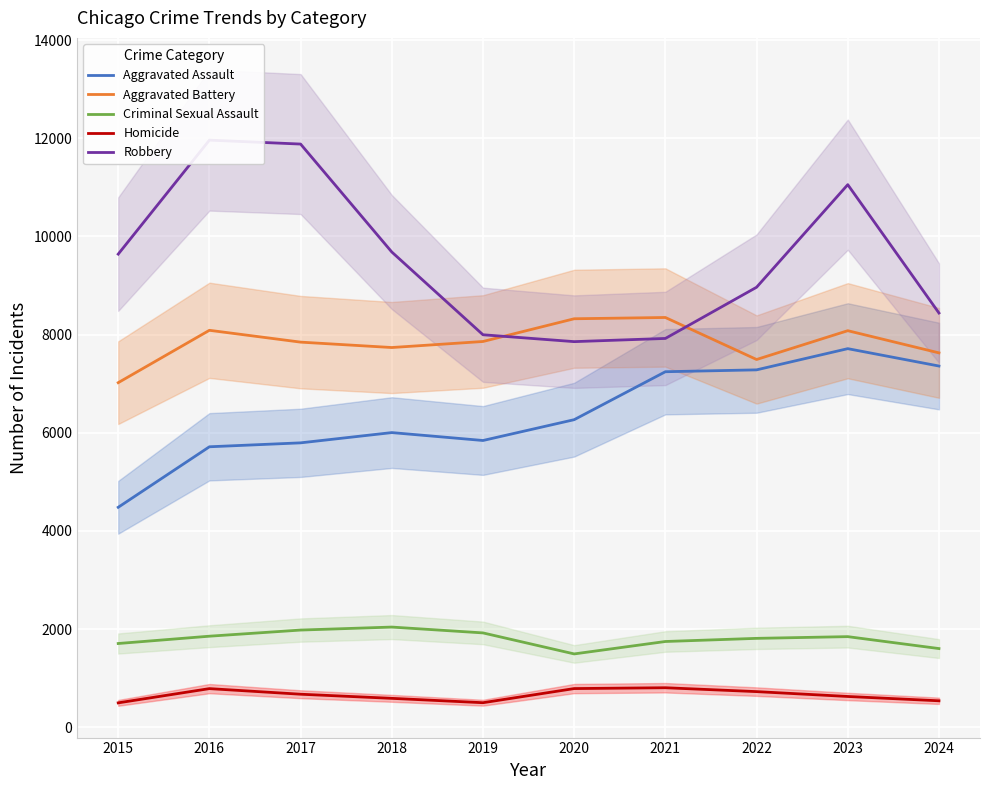

The value of Robbery at 2022 is 3733. True or false?

False